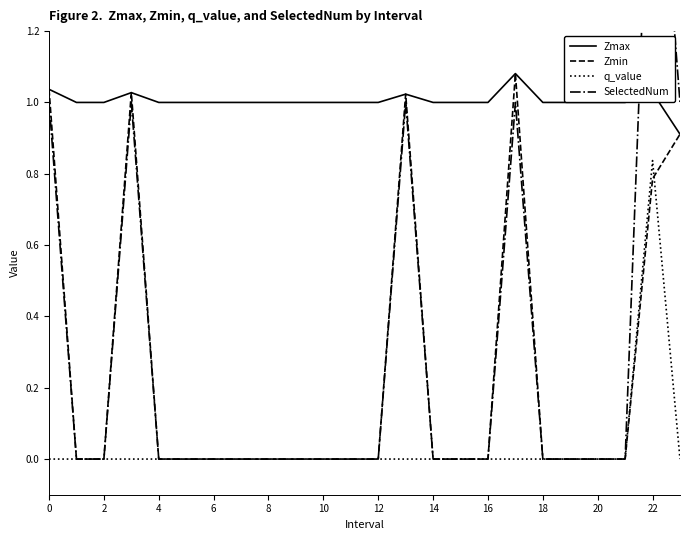

Is the value of Zmax at 8 greater than the value of Zmin at 22?

Yes